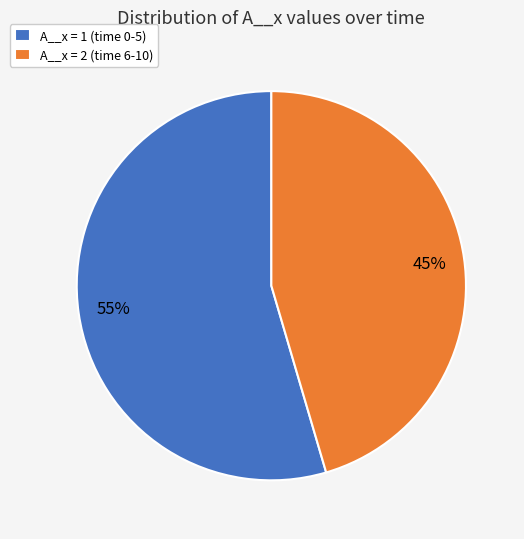

To the nearest percent, what portion does A__x = 1 (time 0-5) represent?

55%